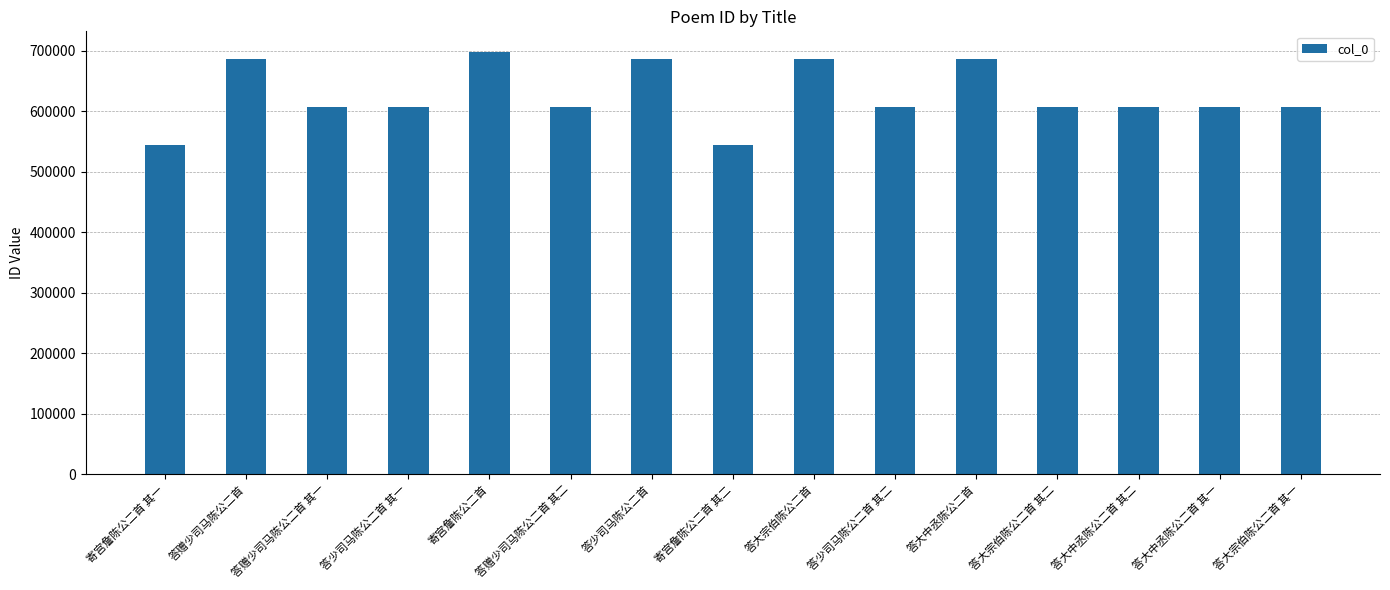

What is the change in value from 答少司马陈公二首 其一 to 答少司马陈公二首?

+79580